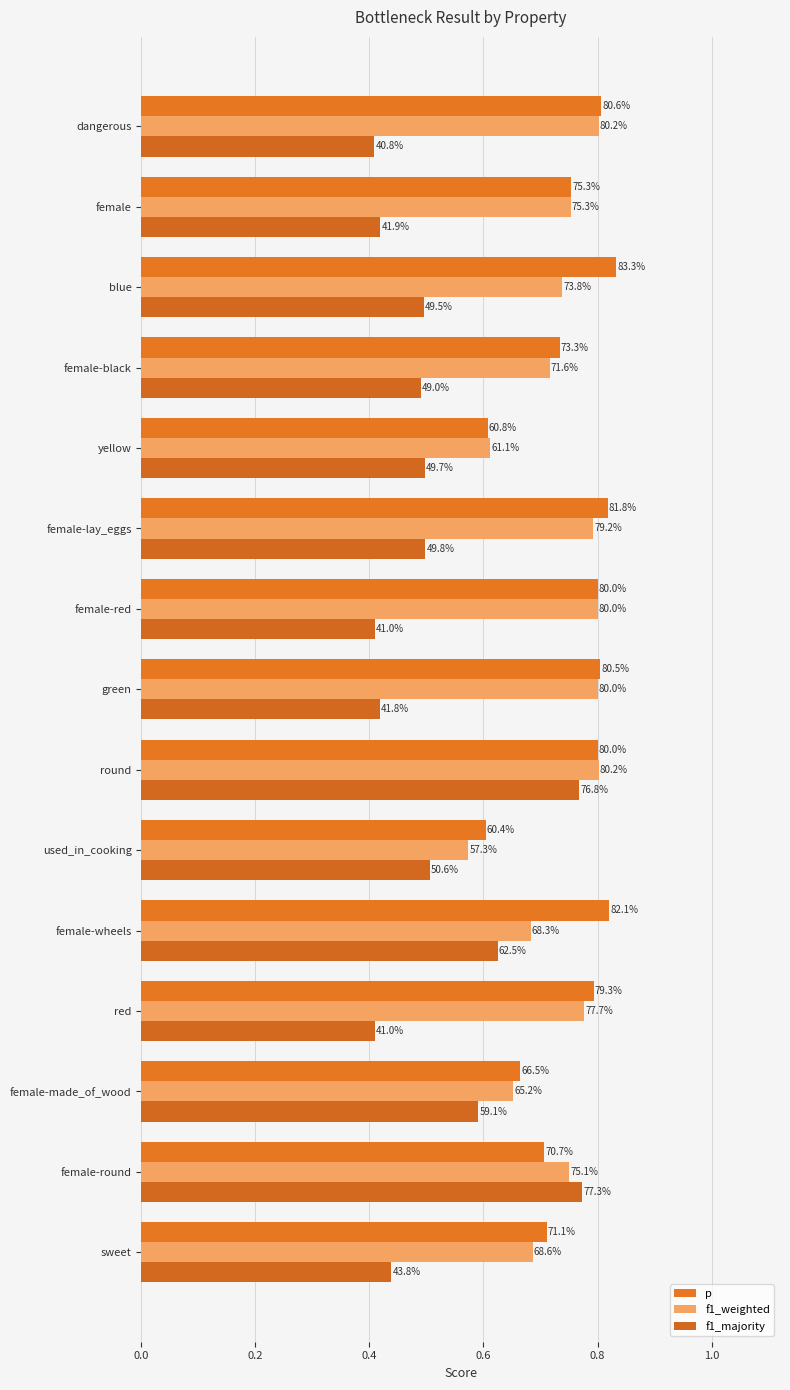

What is the value of the f1_weighted bar at the 4th from the left?

0.8